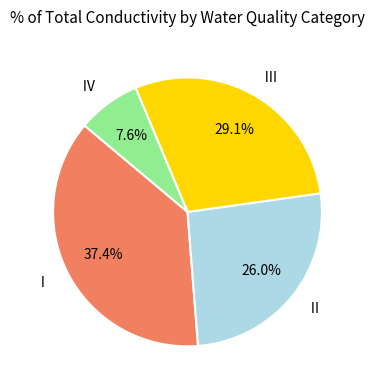

Which slice is the smallest?

Ⅳ